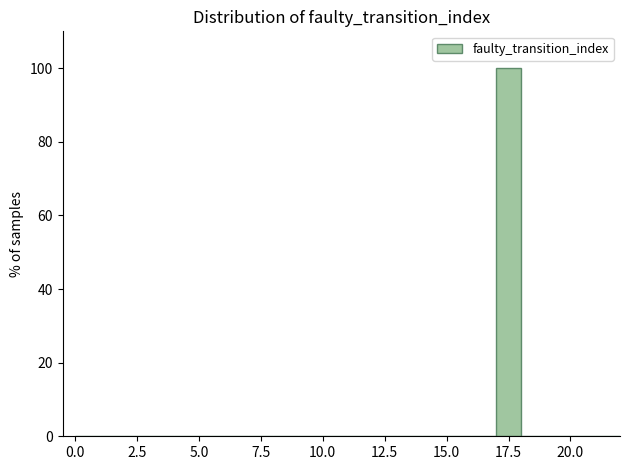

Around what value on the x-axis is the tallest bar? Give the approximate position of its centre, as read against the axis.

17.5